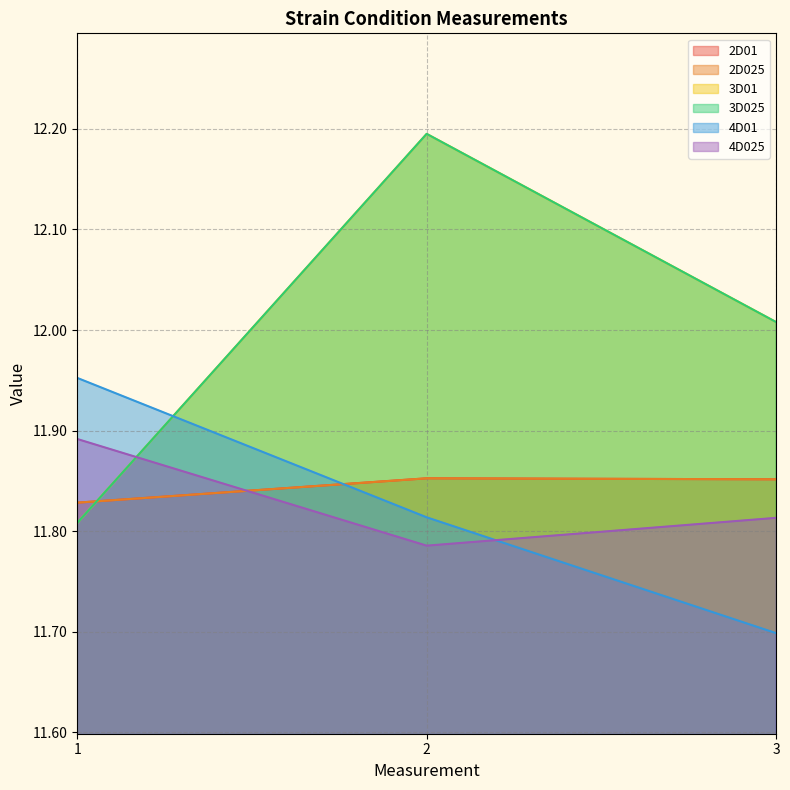

Is the value of 4D01 at 3 greater than the value of 2D025 at 3?

No